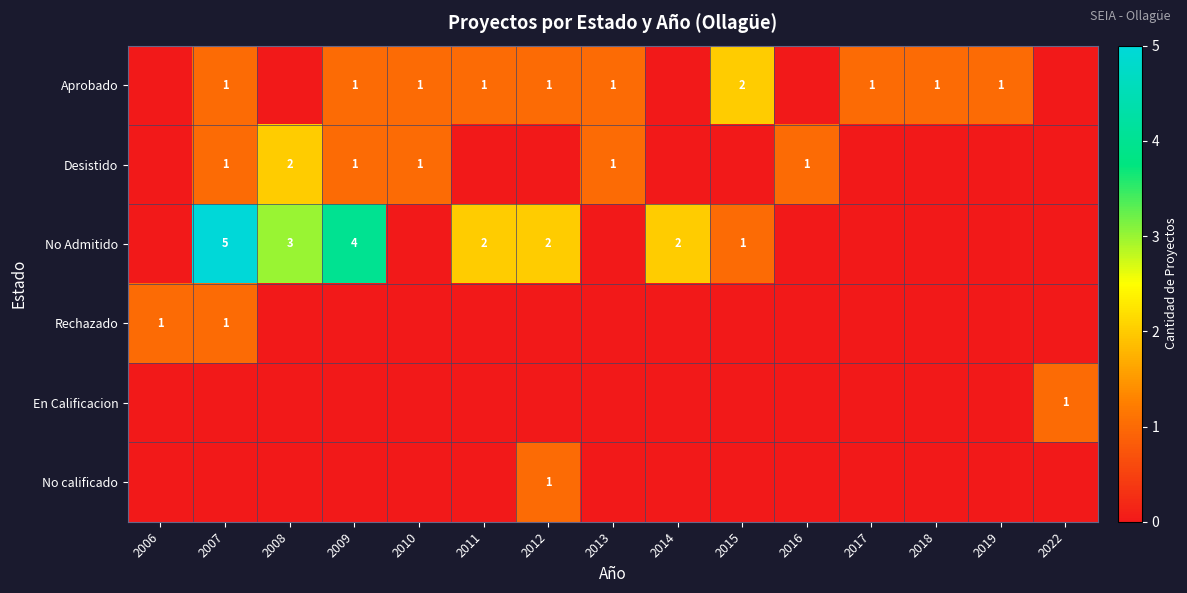

True or false: Aprobado has a value of 1 at 2018.

True